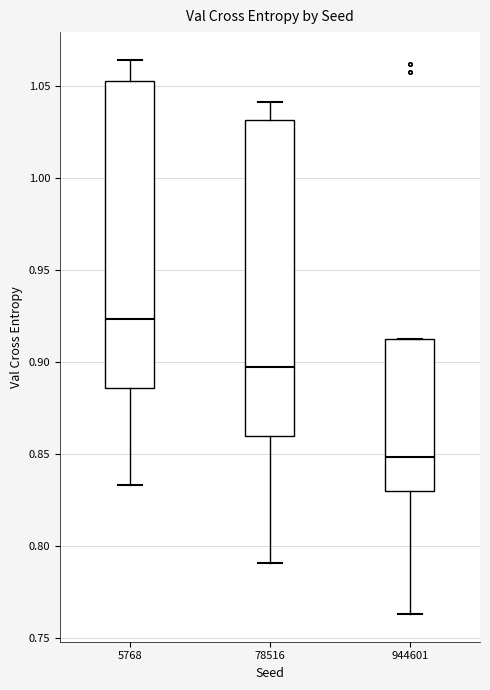

Which box's median line is the lowest?

944601